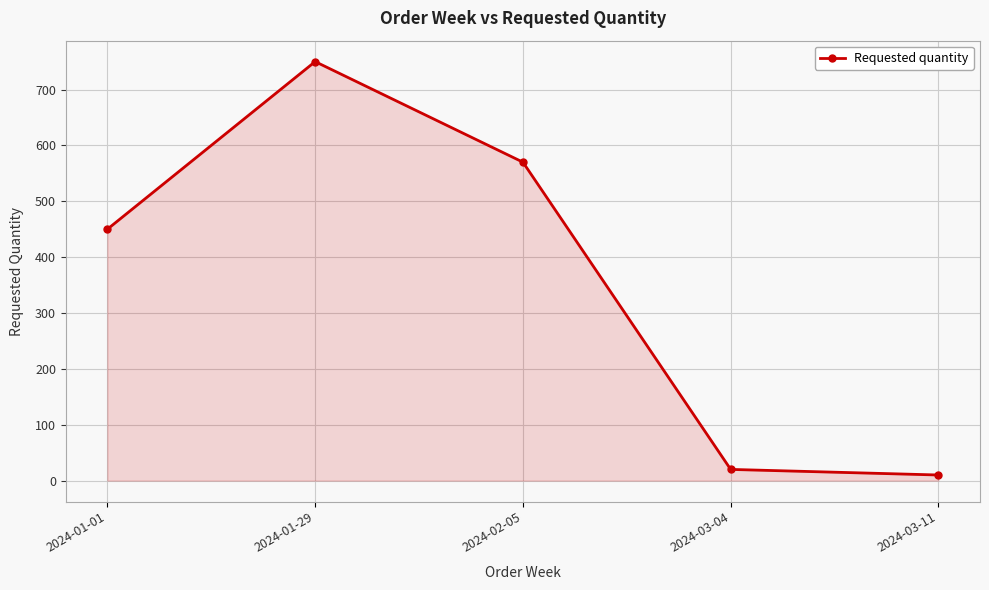

Approximately how many times larger is the value at 2024-03-04 compared to 2024-03-11?

2.0